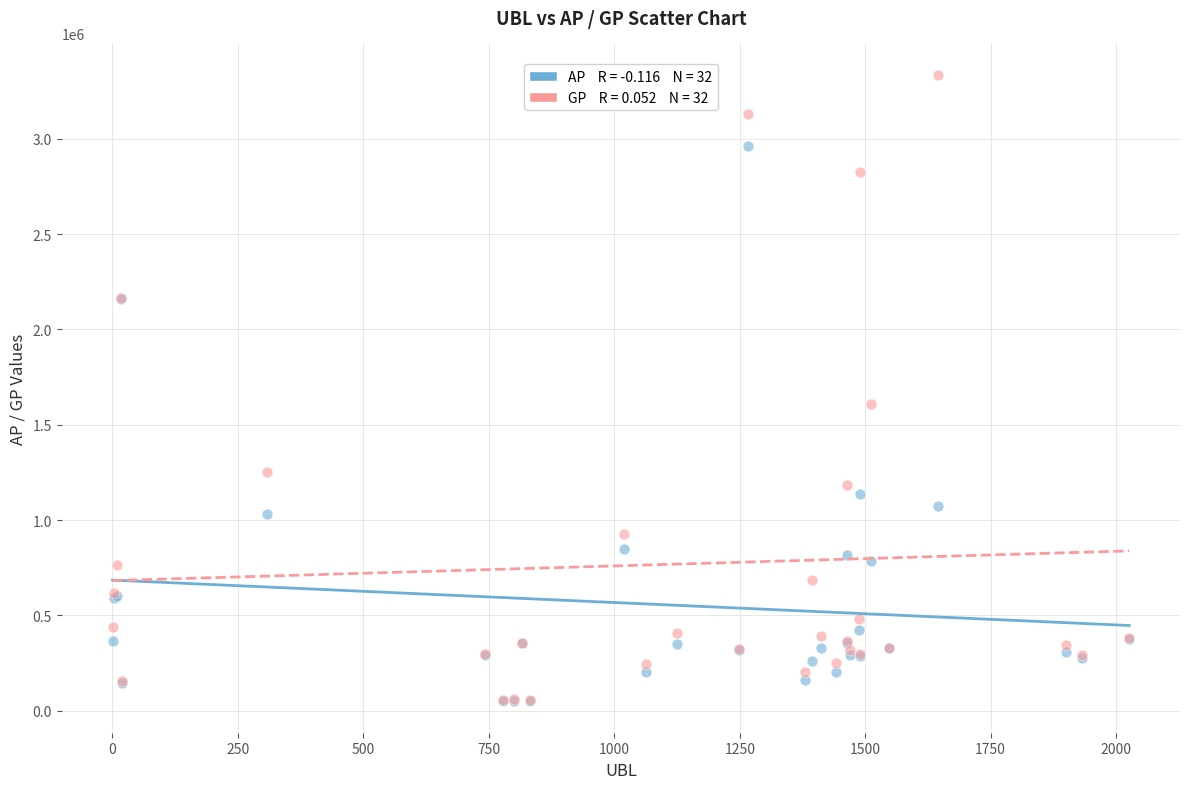

Across all series, what Y value is closest to 1692199?

1609030